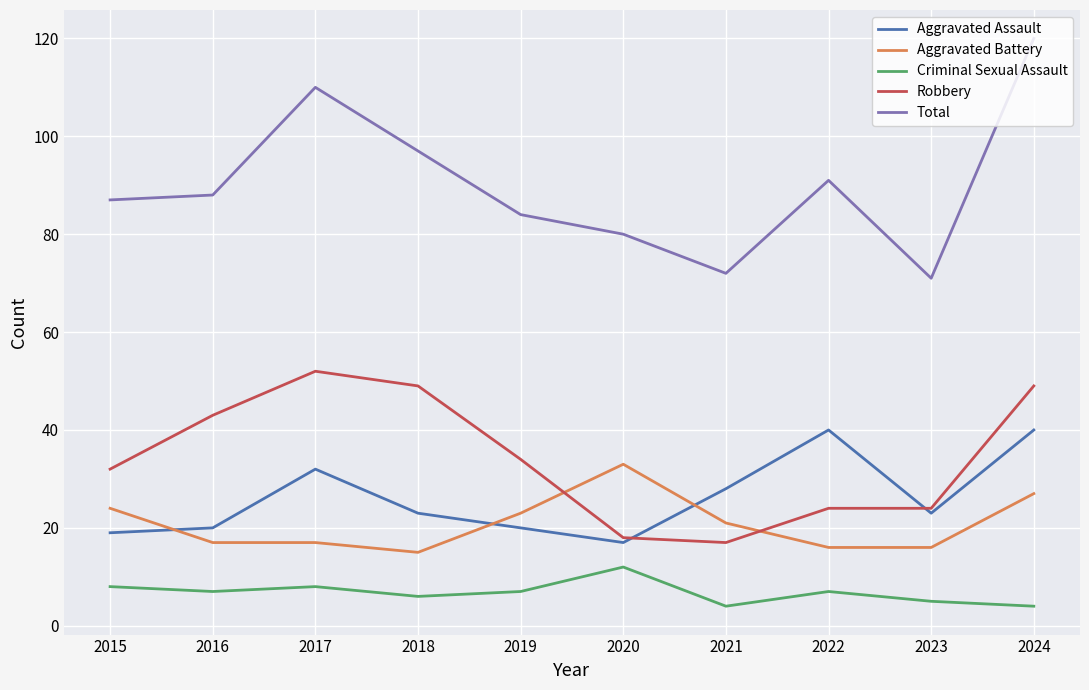

True or false: Total and Aggravated Battery cross at least once.

False